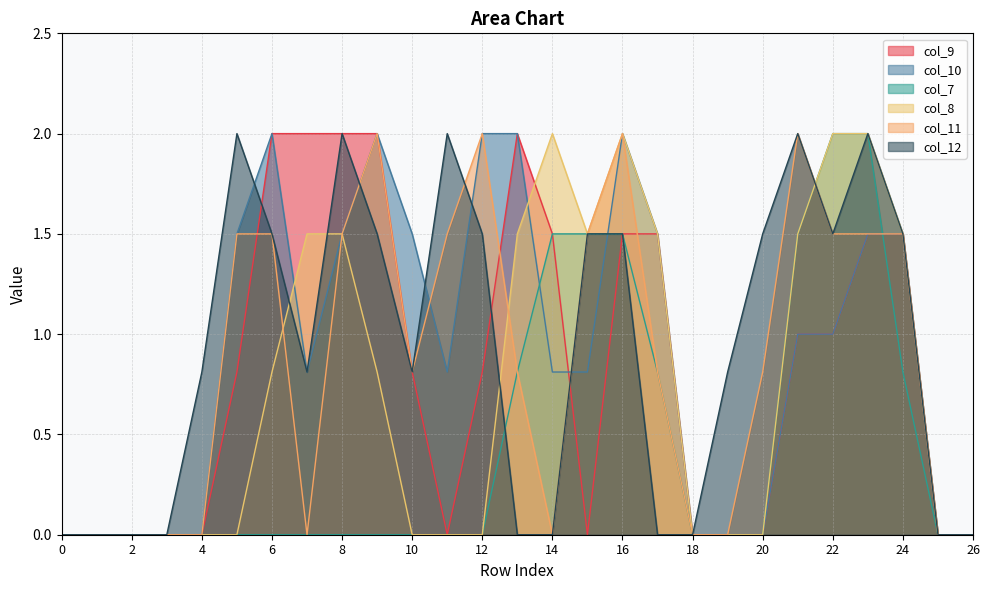

Between 19 and 16, which is larger?

16